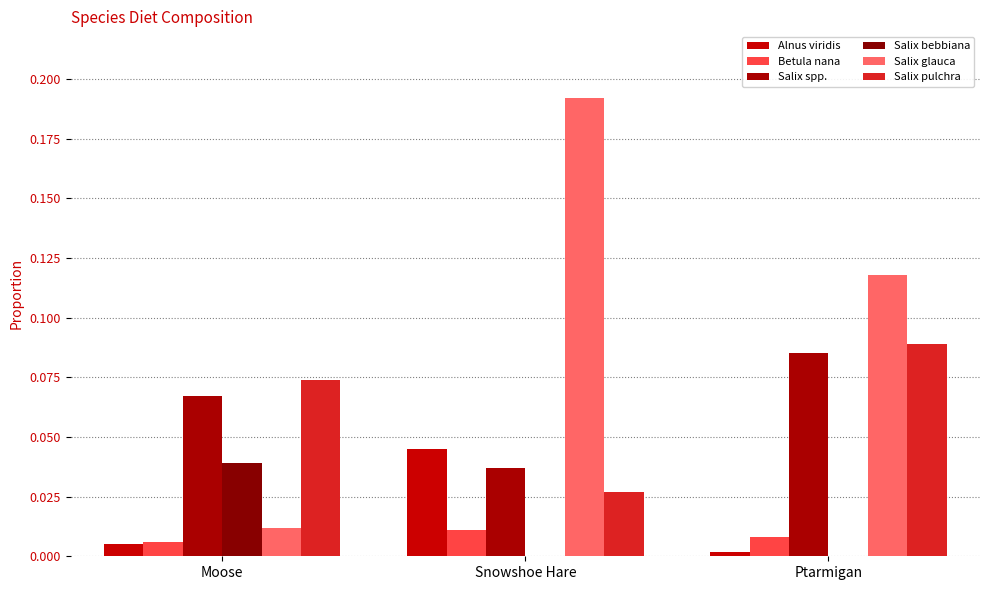

How many categories are shown in the chart?

3